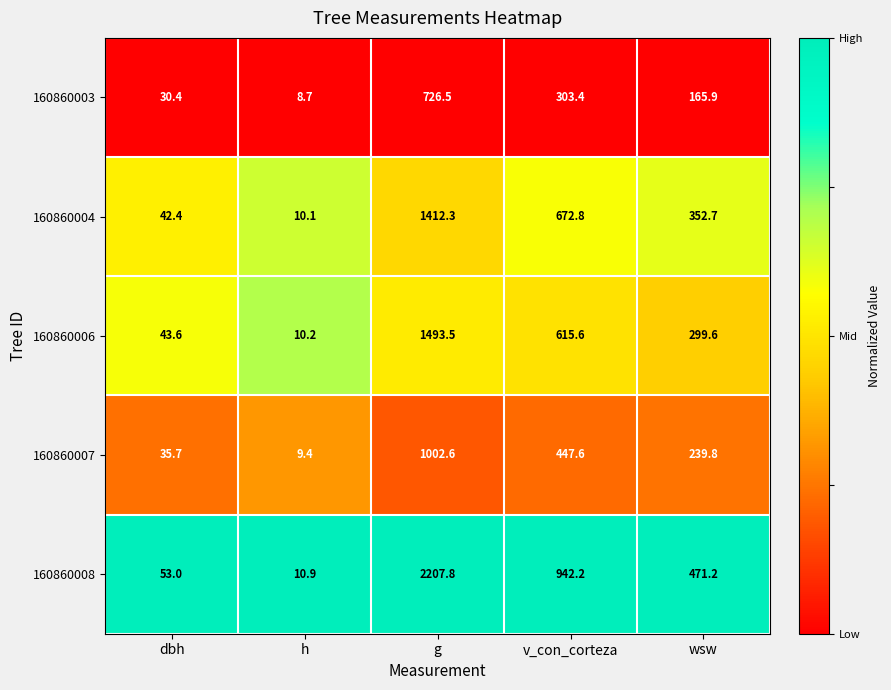

At wsw, list the series in order from smallest to largest.

160860003, 160860007, 160860006, 160860004, 160860008